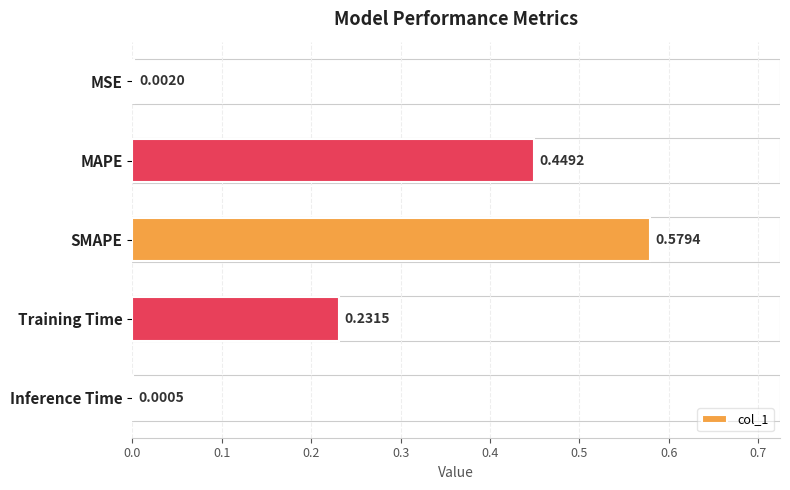

What is the sum of all values?

1.3